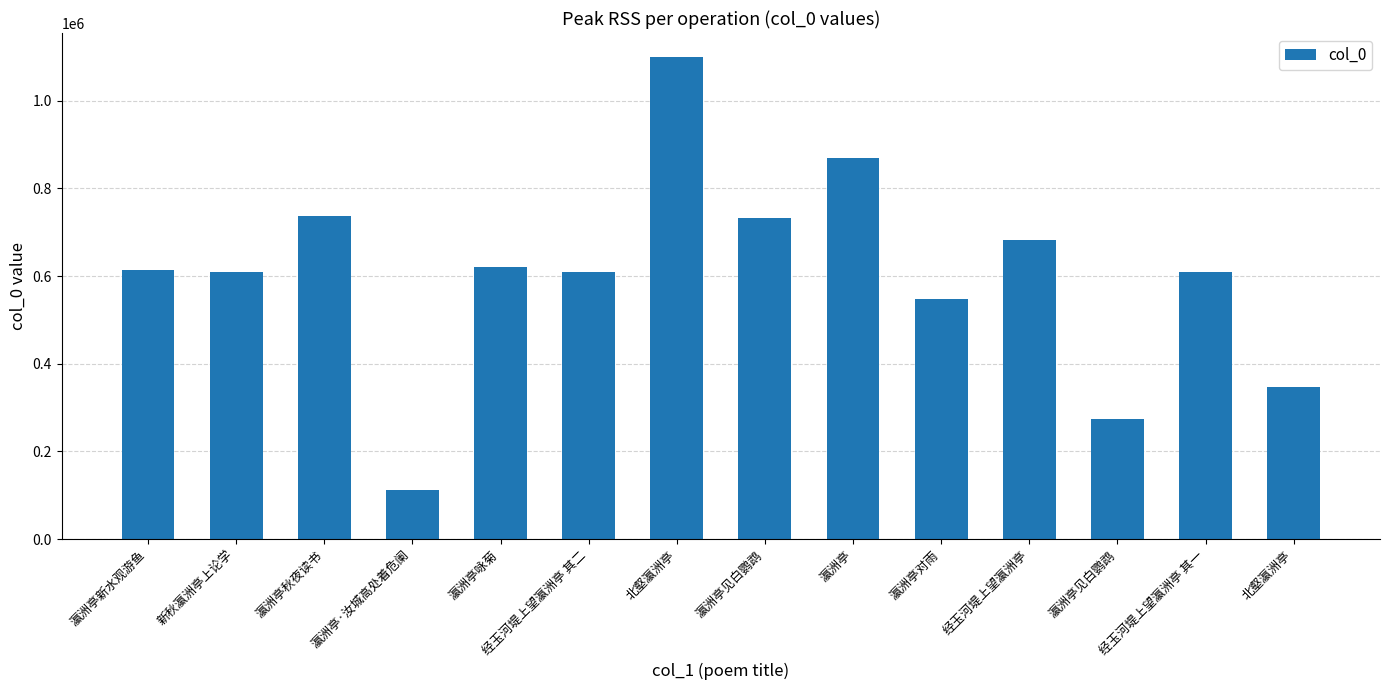

How many series are shown in this chart?

1